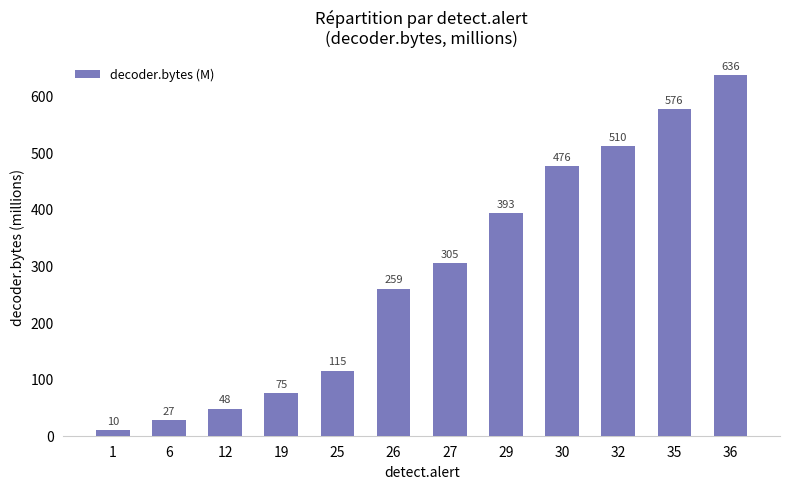

Rank the categories by value from highest to lowest.

36, 35, 32, 30, 29, 27, 26, 25, 19, 12, 6, 1